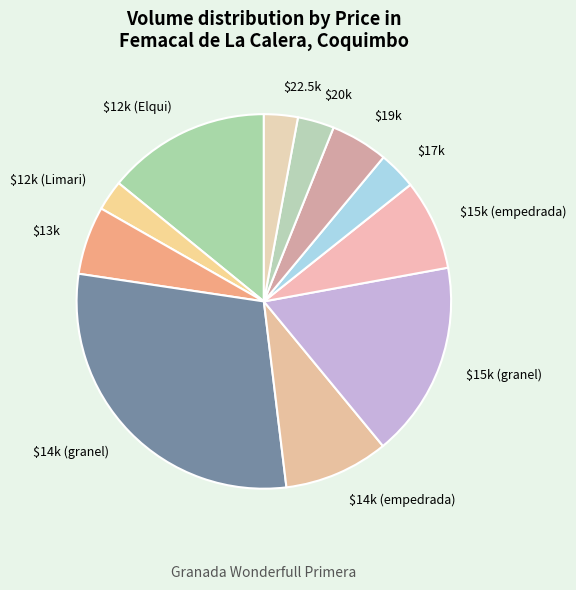

Which category has the biggest portion of the pie?

$14k (granel)